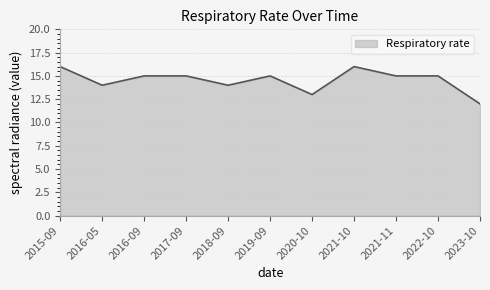

What position from the right is 2021-11?

3